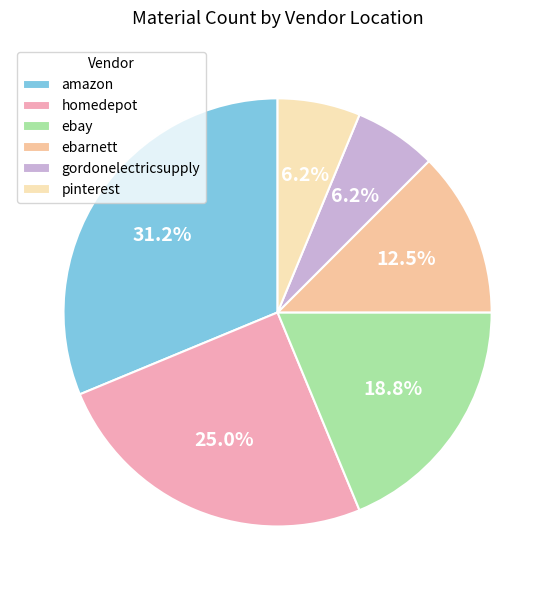

Combined, do amazon and ebarnett account for over 50%?

No